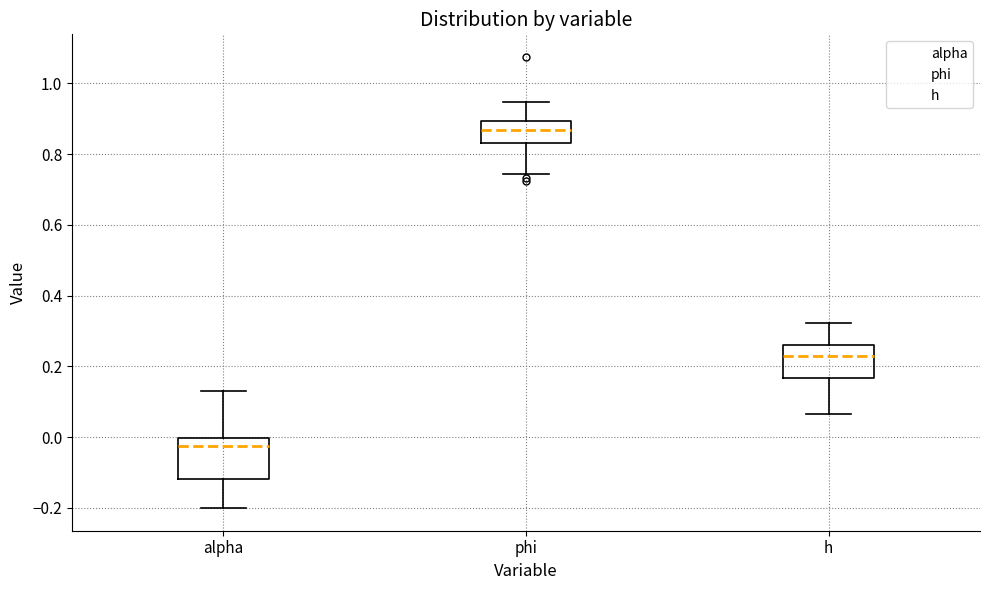

Which box has the highest median line?

phi